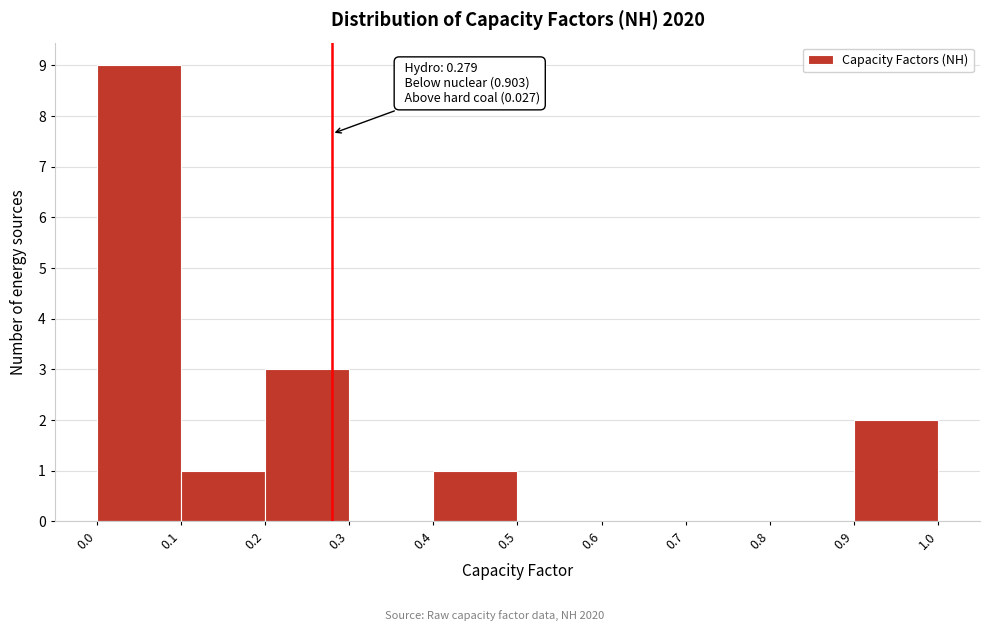

Which range on the x-axis has the tallest bar?

0.0 to 0.1